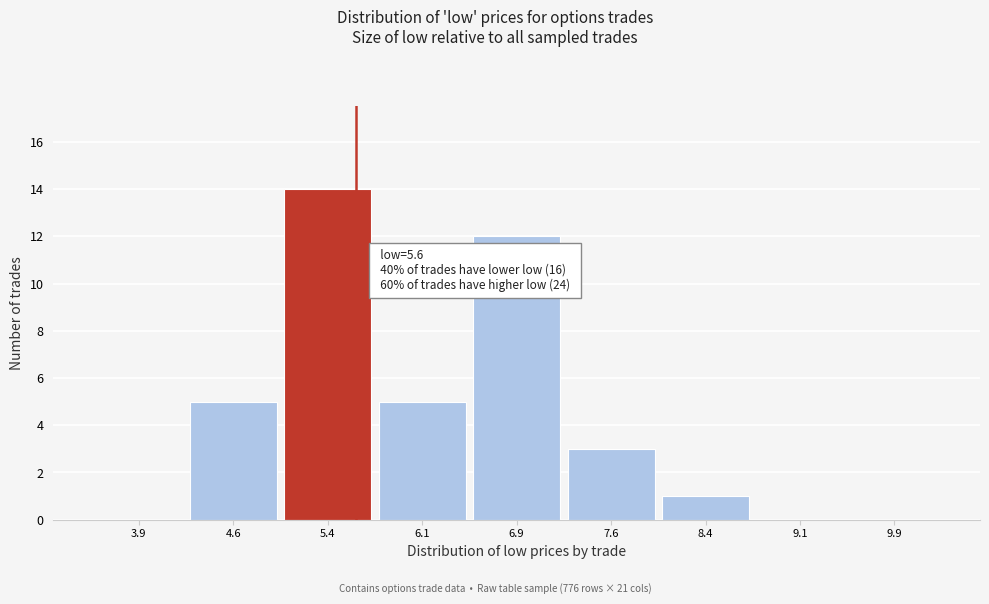

Which range on the x-axis has the tallest bar?

5.00 to 5.75